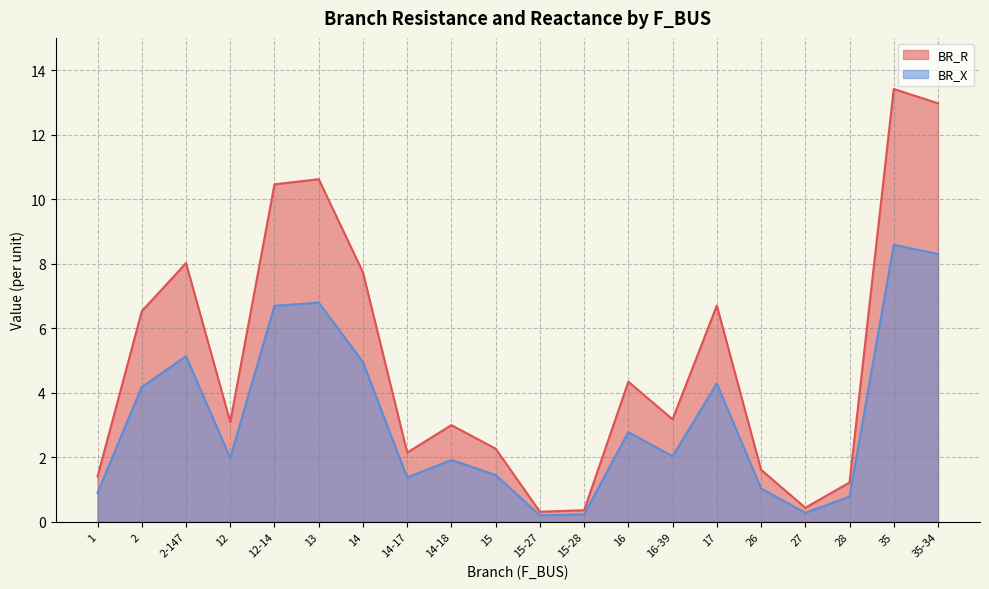

What is the difference between the BR_R values at 16 and 35-34?

8.6